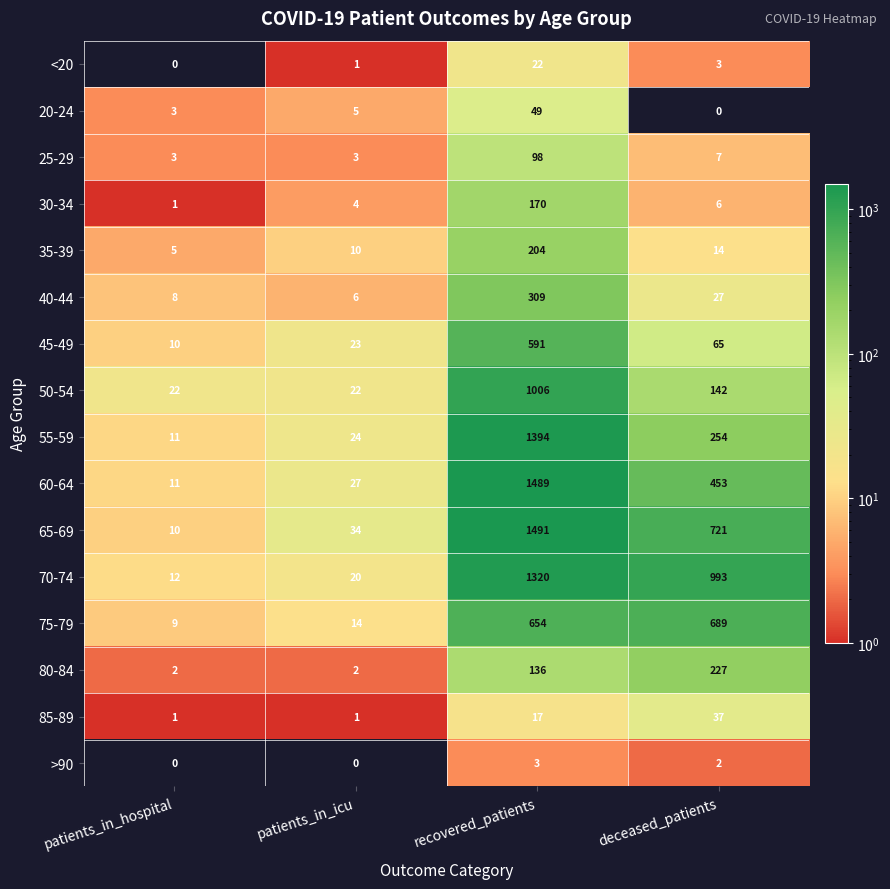

At which category does the chart reach its peak across all series?

recovered_patients